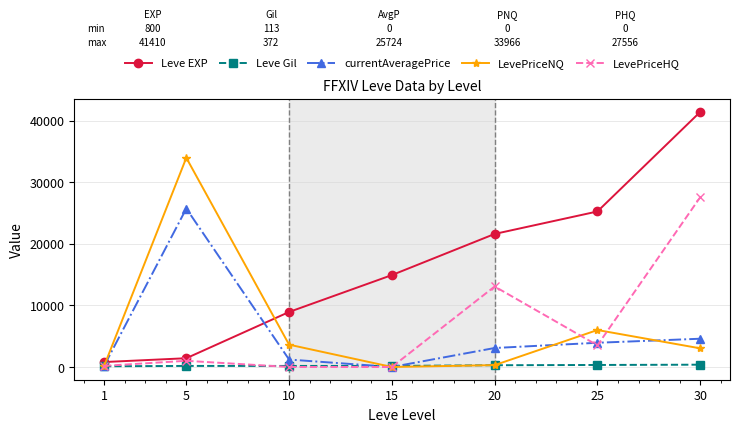

What is the difference between the highest and lowest values at 20?

21319